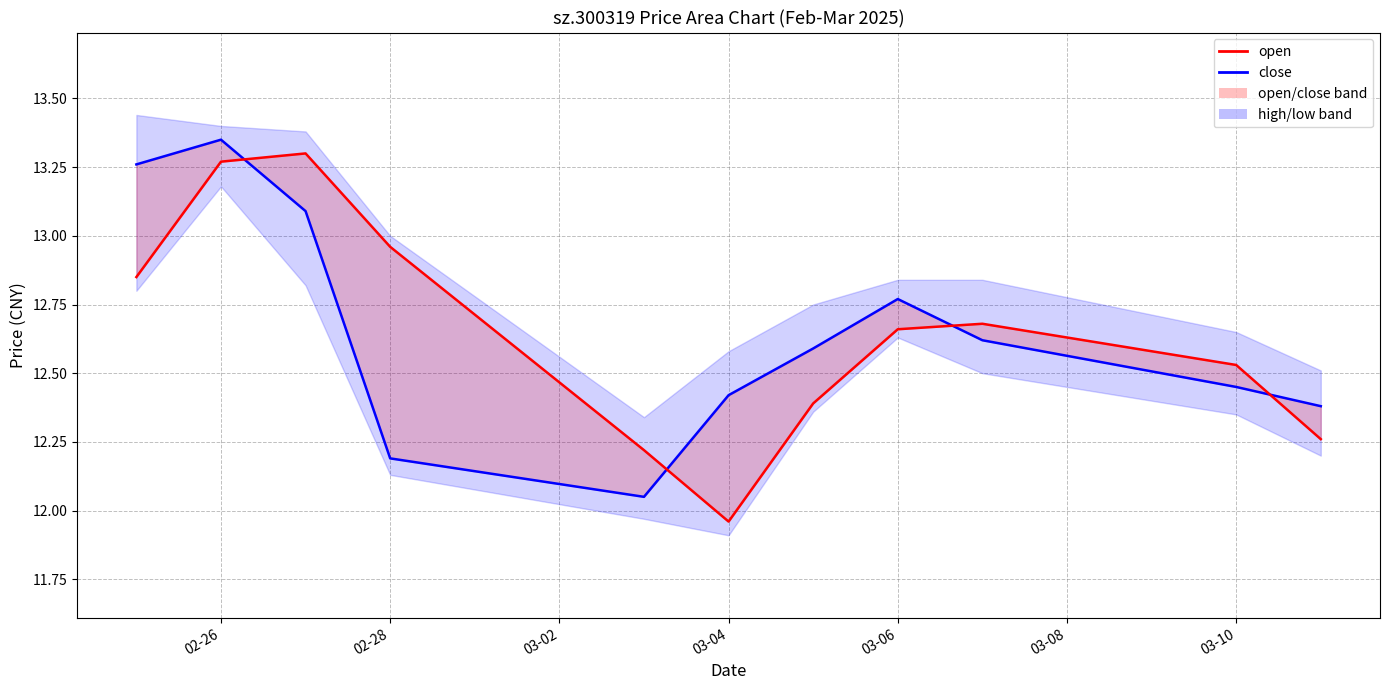

Is the value of close at 03-10 greater than the value of open at 02-28?

No